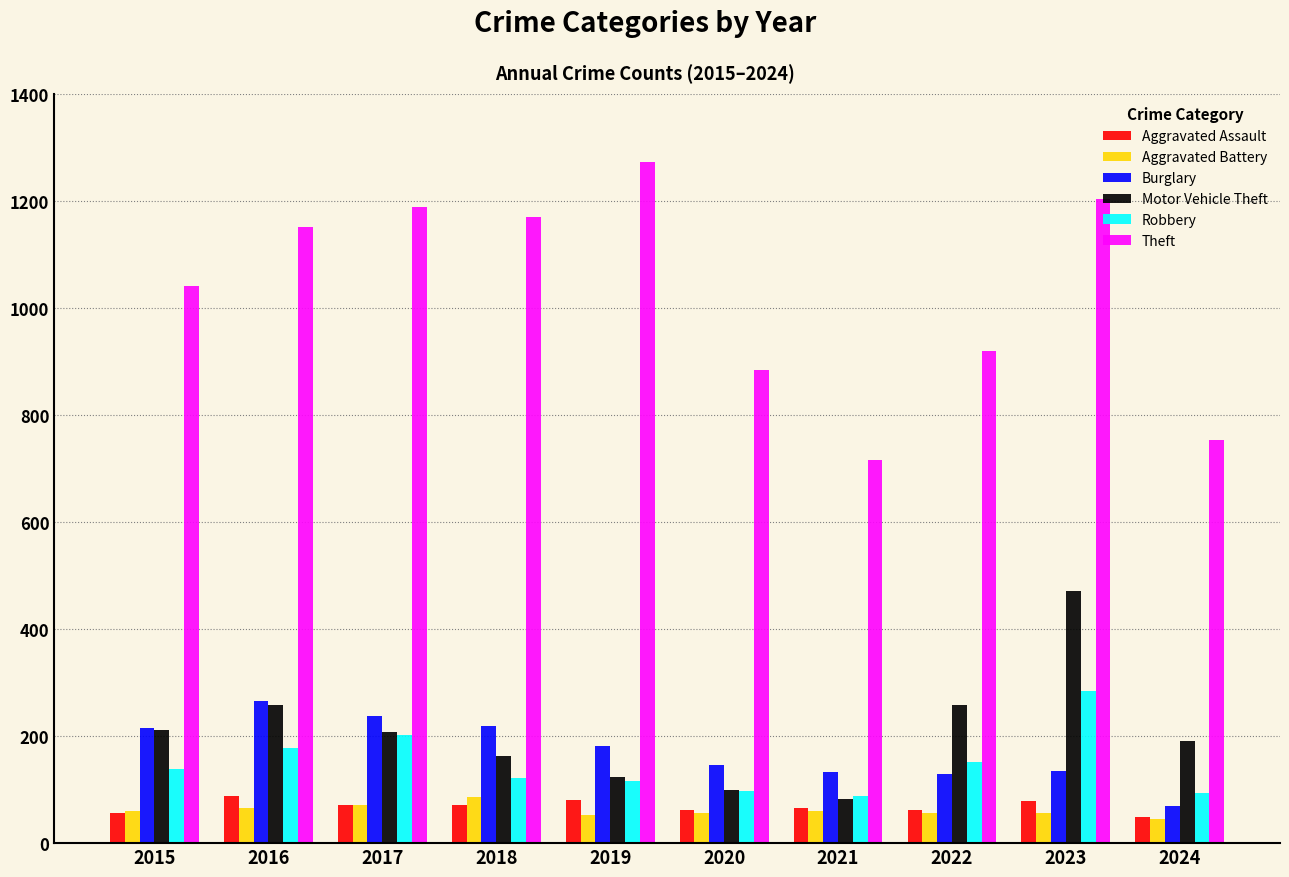

True or false: Robbery has a value of 102 at 2022.

False